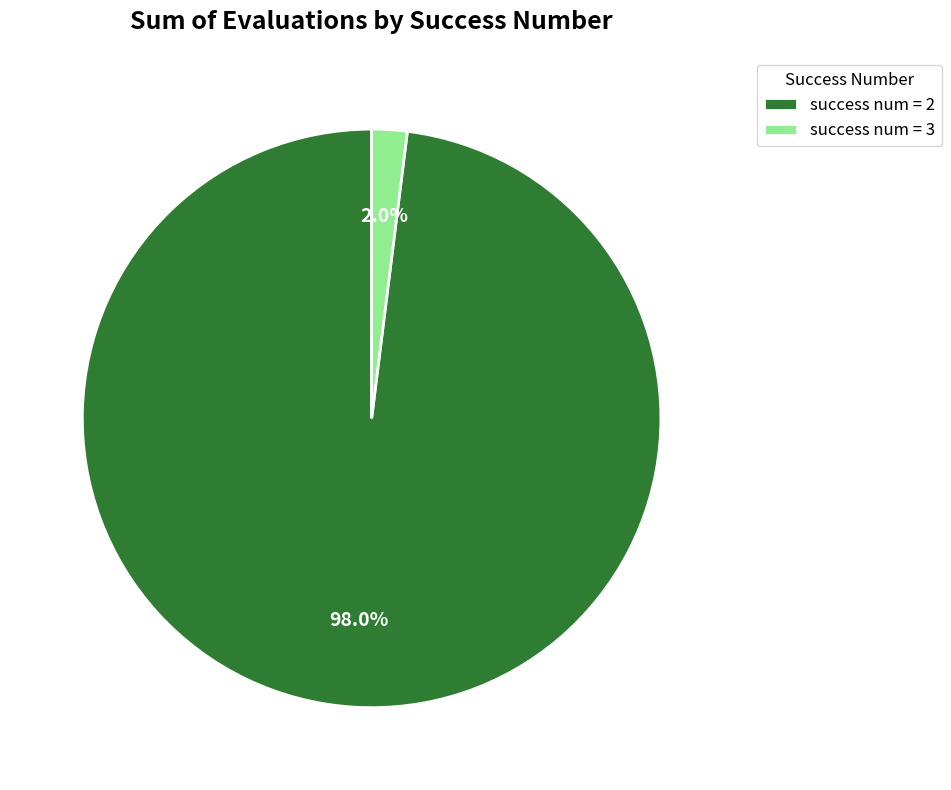

Does any single category account for the majority?

Yes